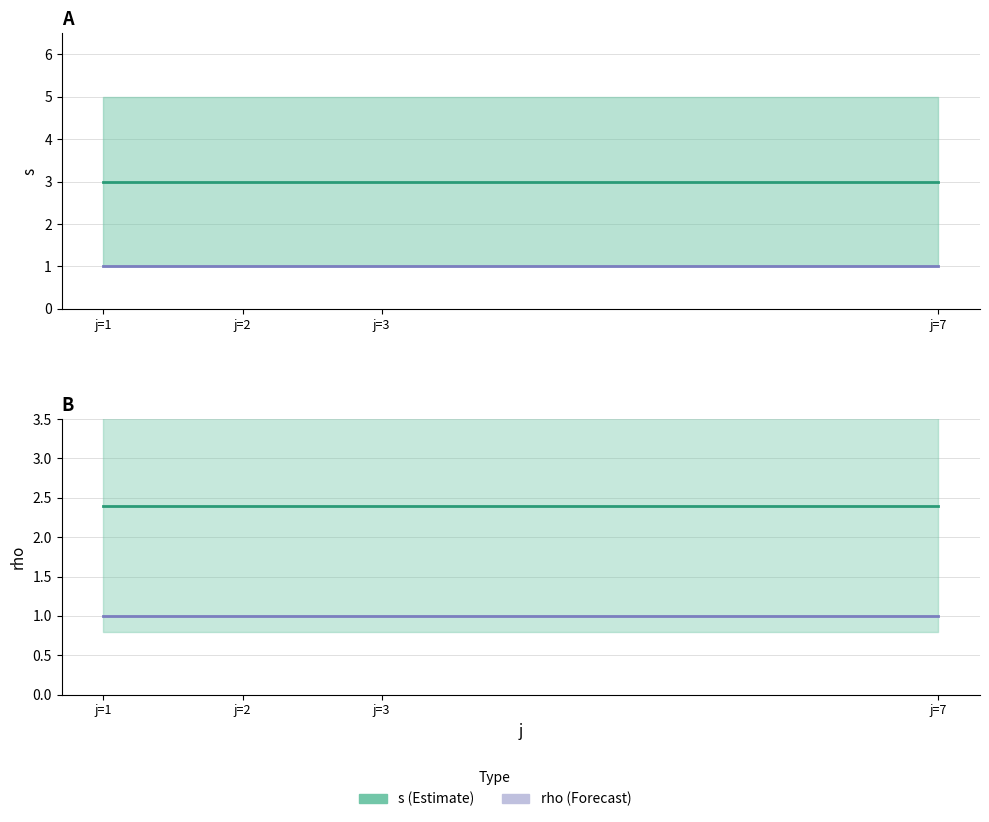

What is the approximate value of rho at j=1?

1.0